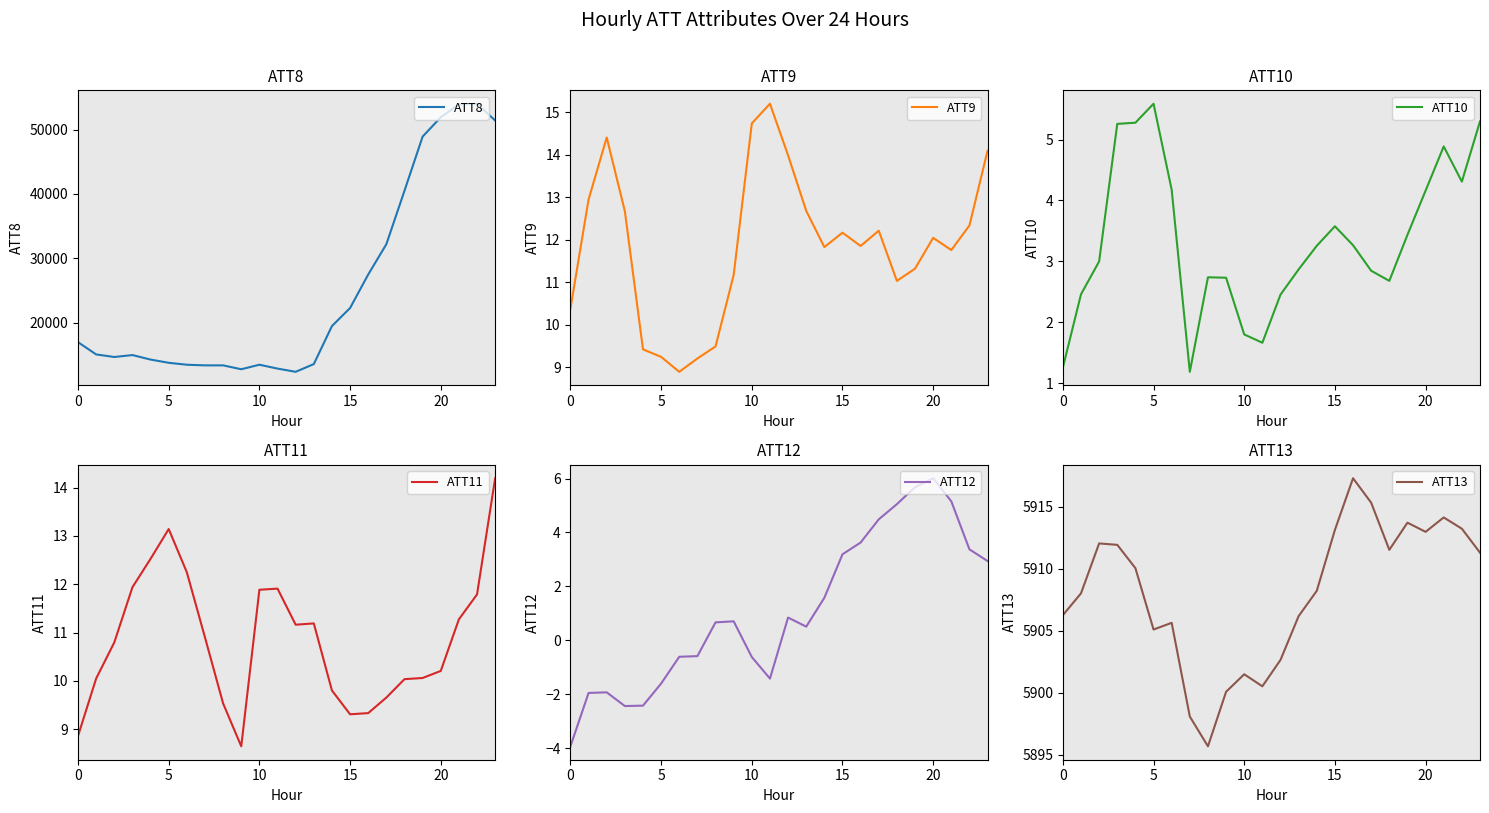

The value of ATT8 at 5 is 13800. True or false?

True